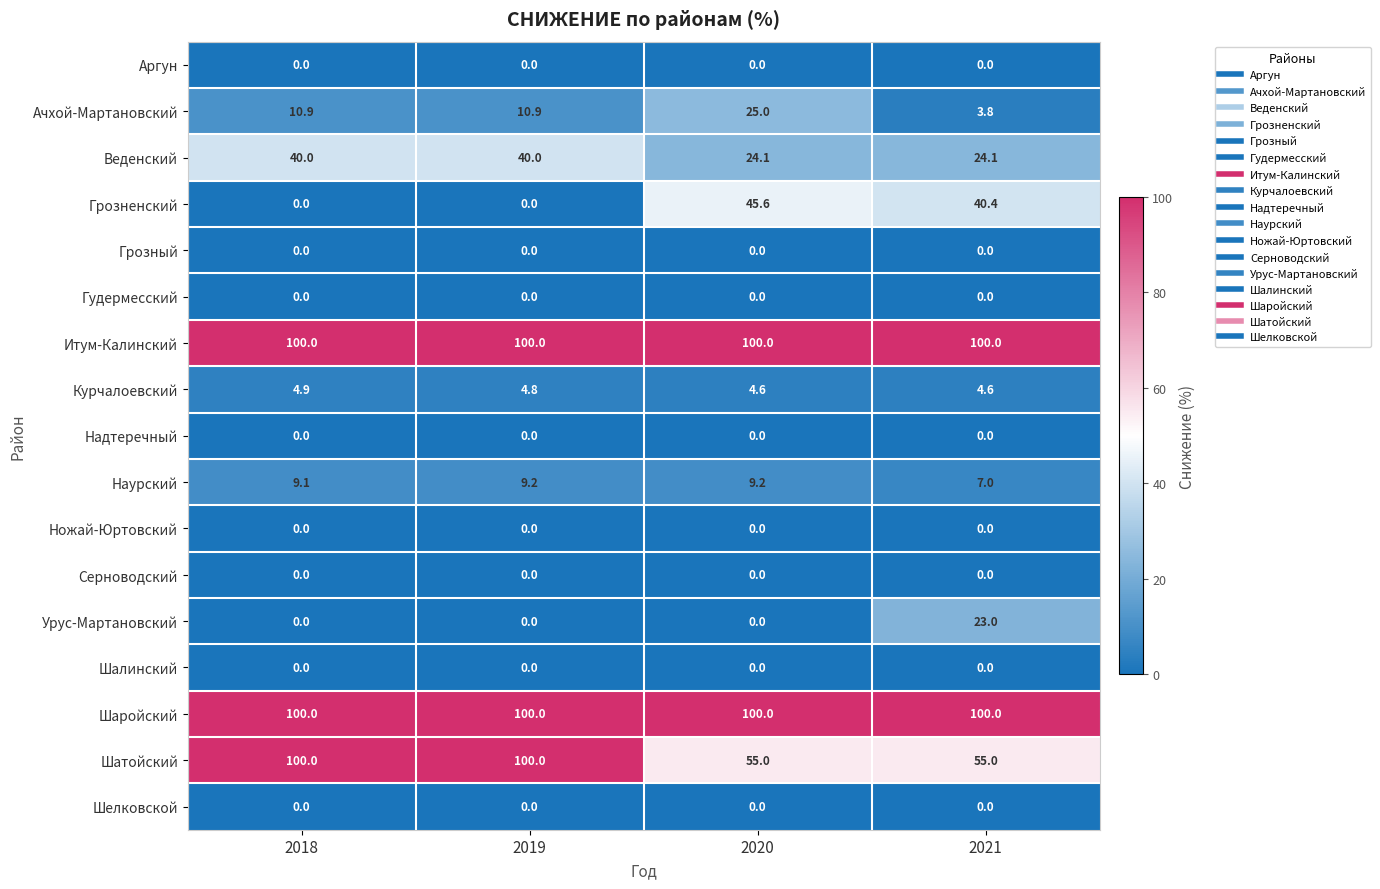

At how many categories does at least one series exceed 98?

4